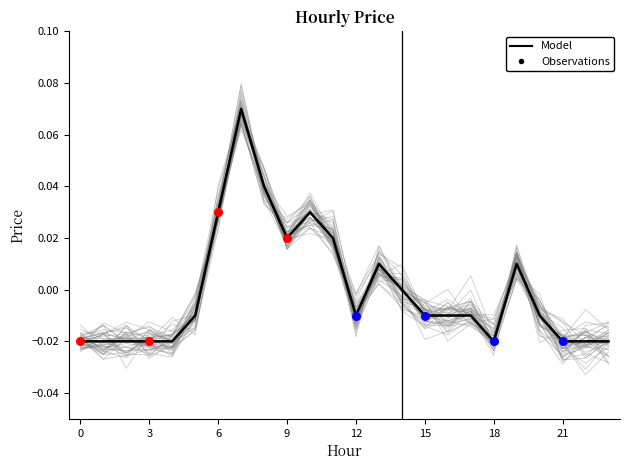

Between 10 and 6, which is larger?

10